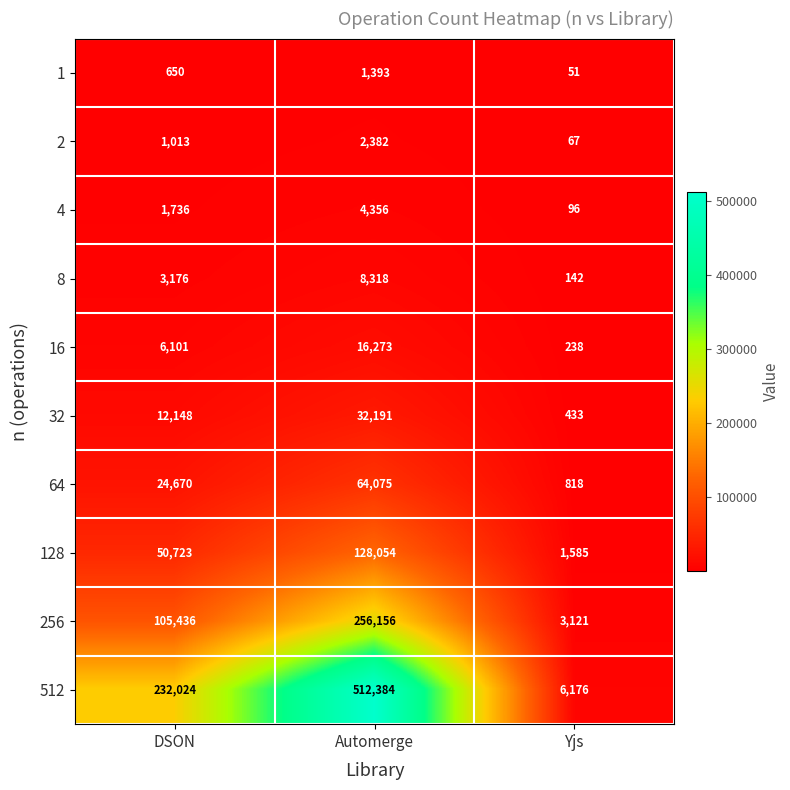

Is it true that 8 equals 893 at DSON?

False